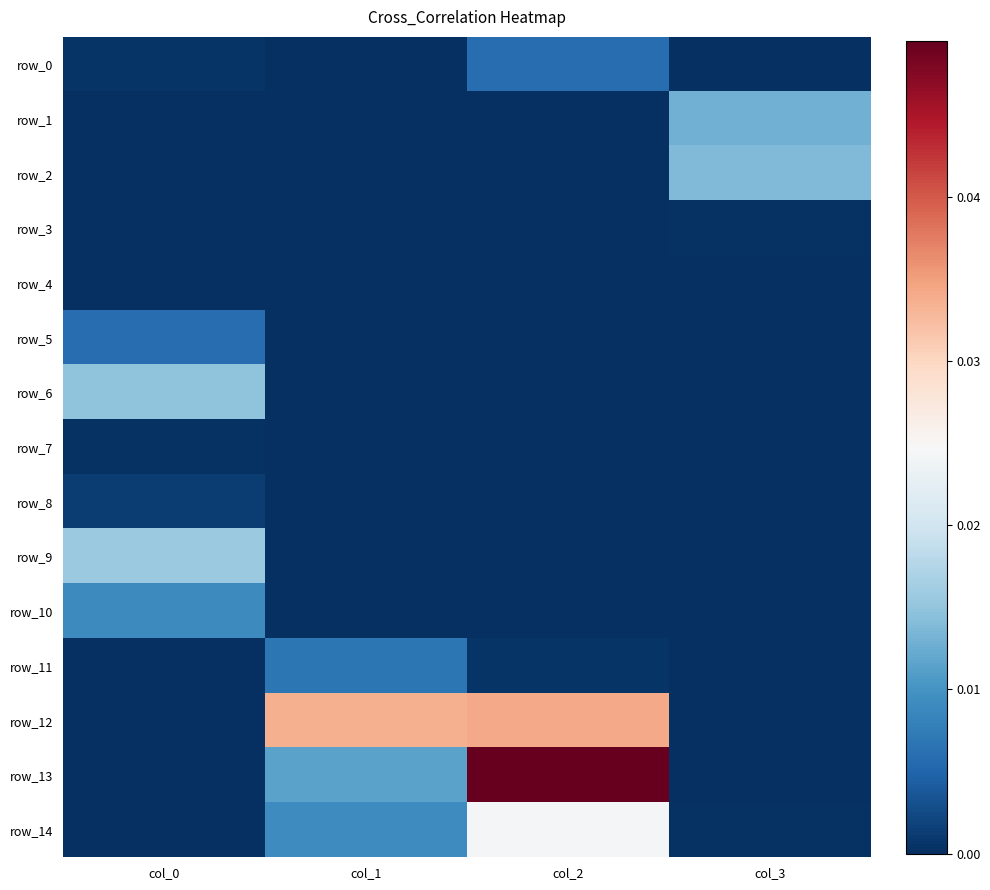

Which series has the widest spread of values?

row_13